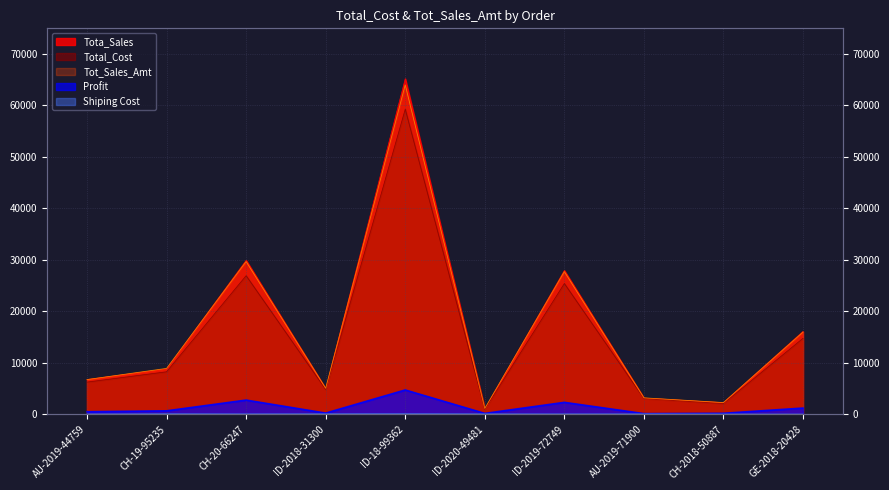

At which label does Profit first exceed 661?

CH-20-66247